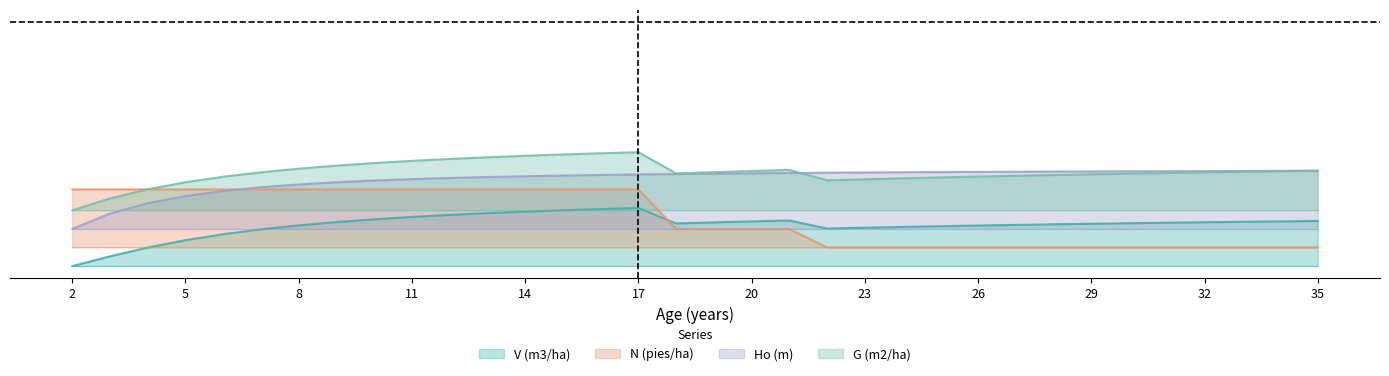

The value of V (m3/ha) at 19 is 0.2. True or false?

True